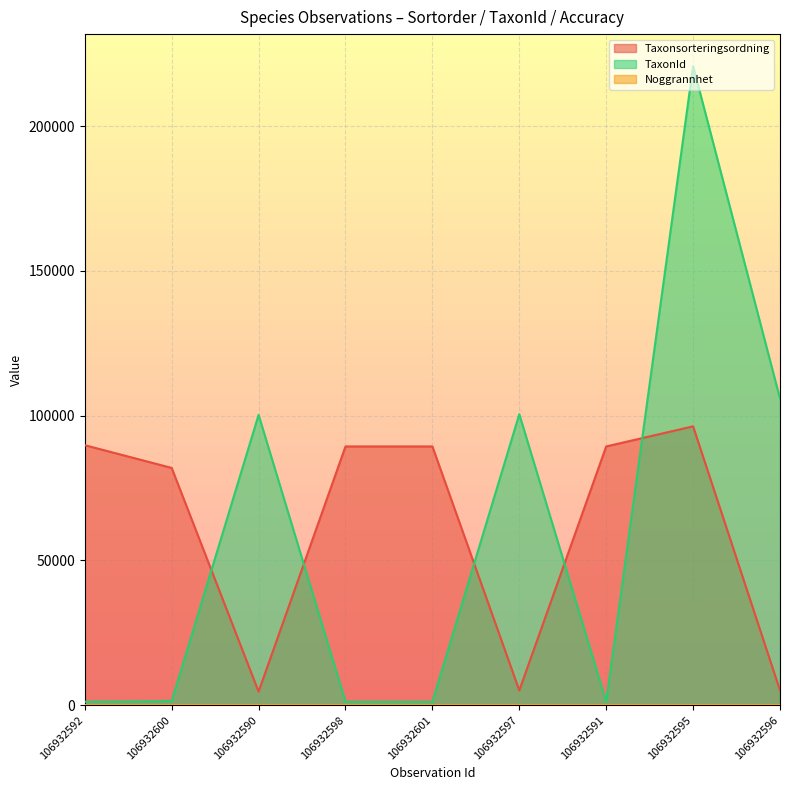

What is the value of the Taxonsorteringsordning point at the 2nd from the left?

81972